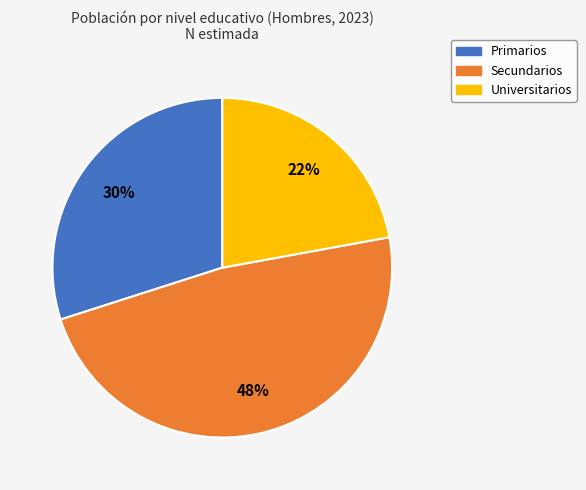

Approximately how many times larger is the value at Secundarios compared to Universitarios?

2.2